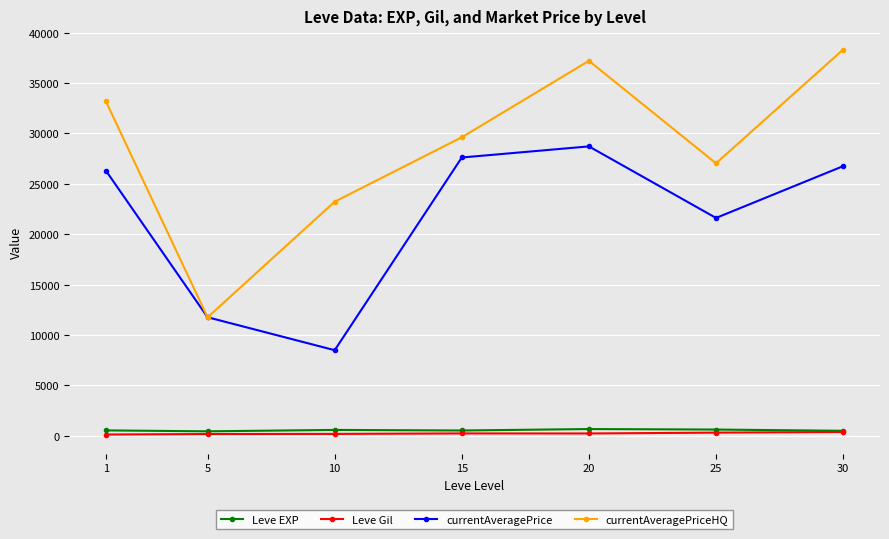

What is the minimum value for currentAveragePriceHQ?

11747.0